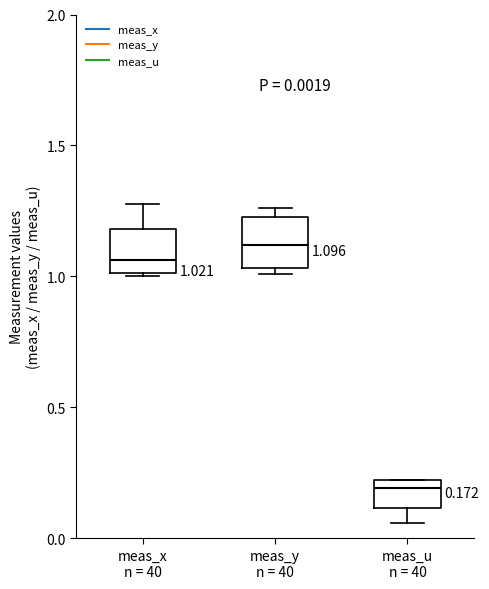

Which box has the highest median line?

meas_y n = 40